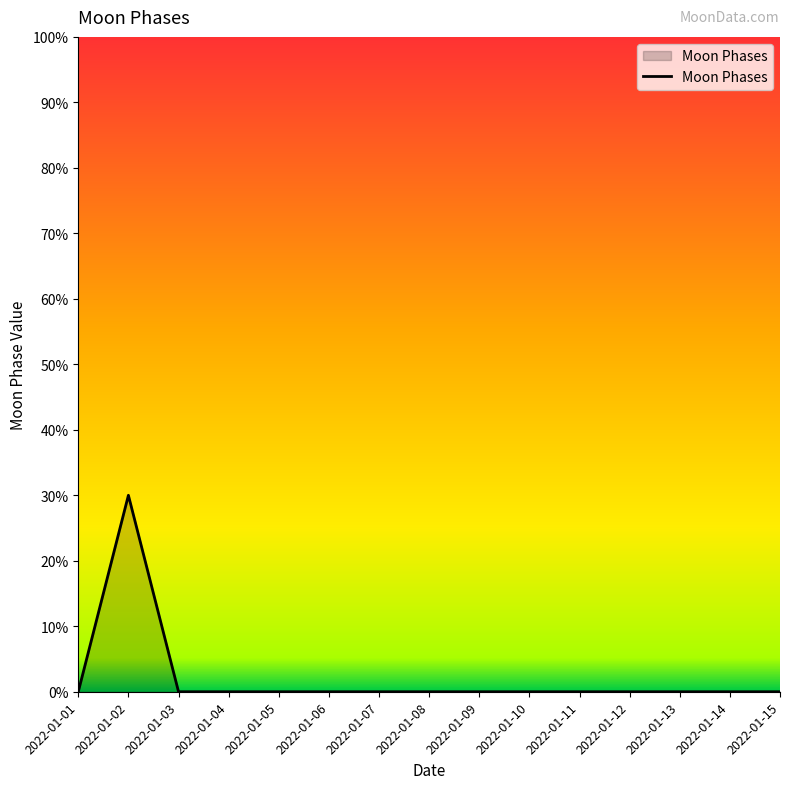

At which category does the data reach its first local peak?

2022-01-02